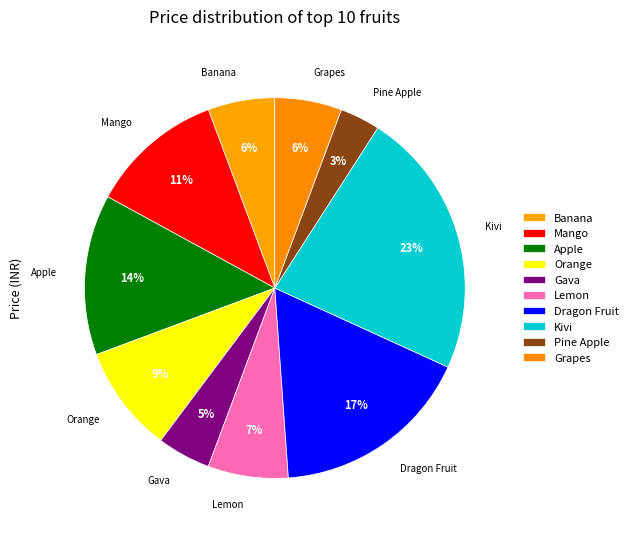

To the nearest percent, what is the average slice percentage?

10%